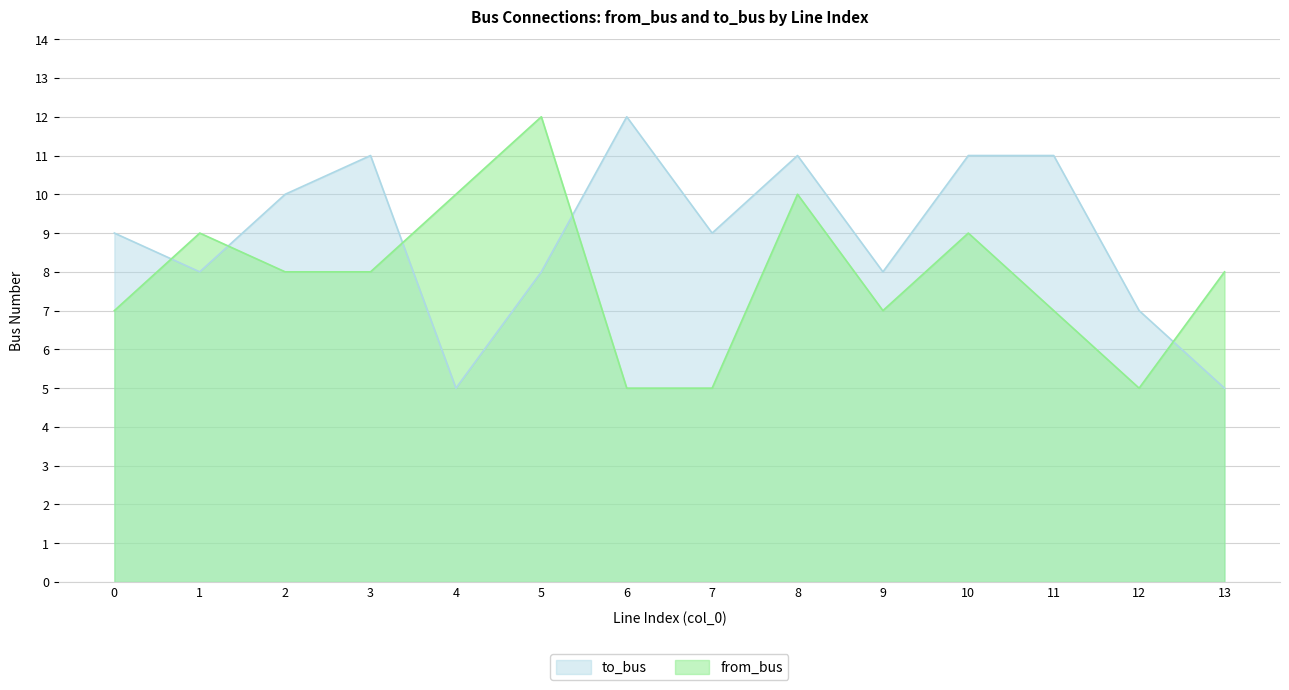

List the series in order of their peak value, highest first.

to_bus, from_bus